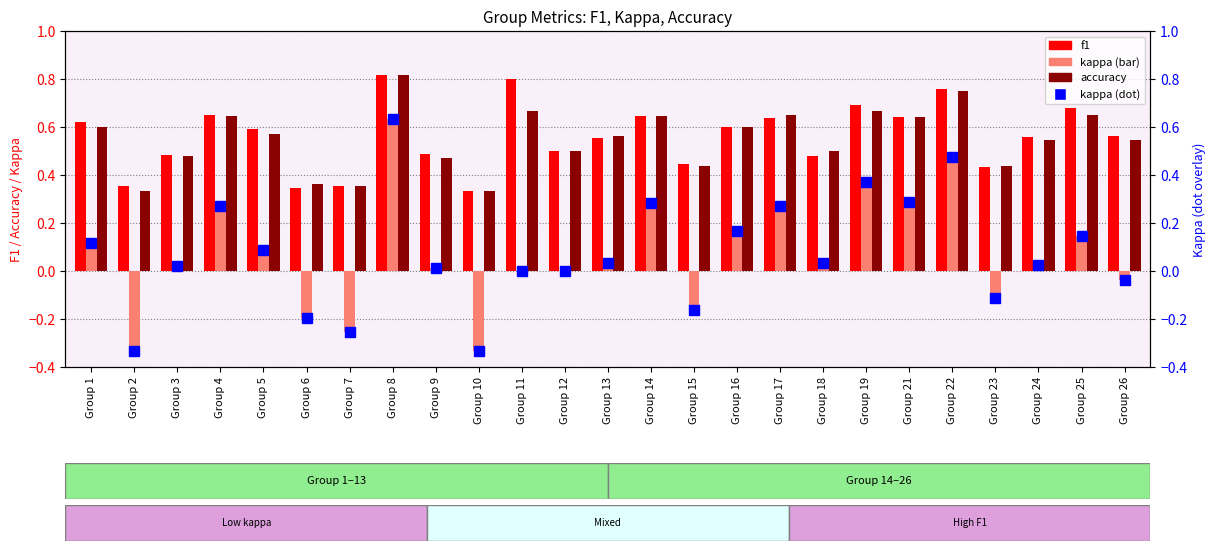

Is the value of accuracy at Group 26 greater than the value of kappa at Group 26?

Yes